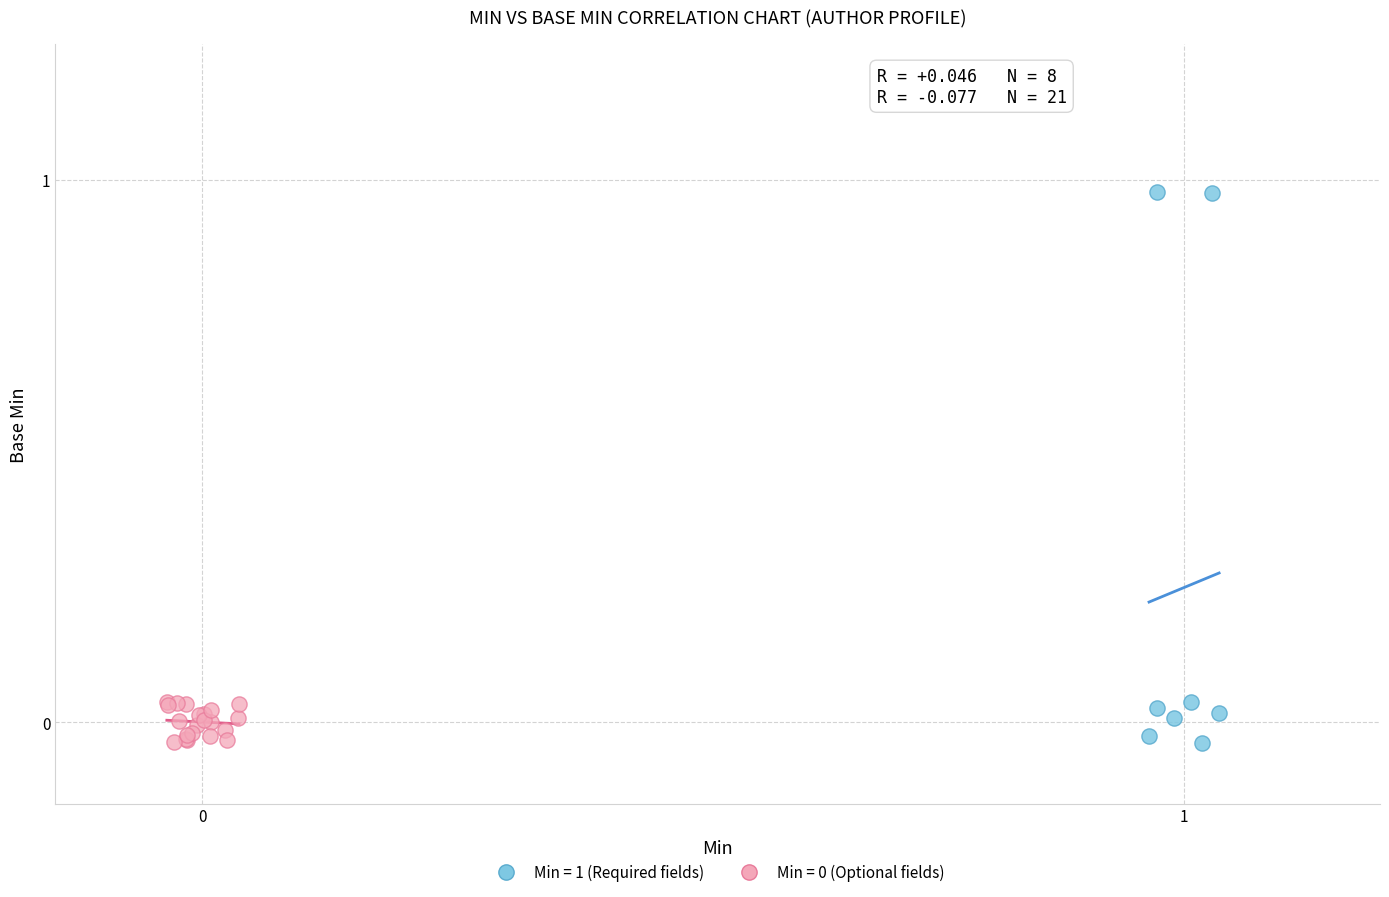

Which series reaches the maximum Y coordinate?

Min = 1 (Required fields)